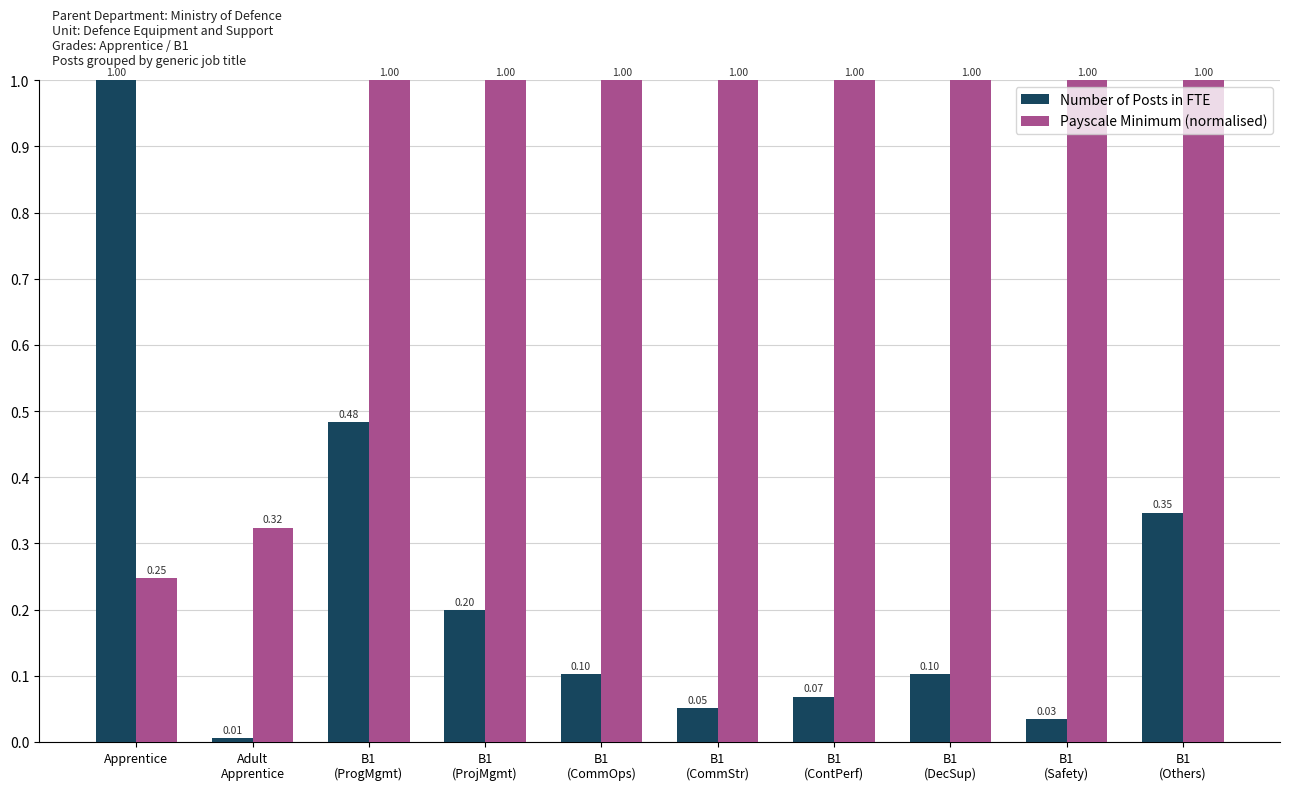

What is the label of the 3rd bar from the right?

B1
(DecSup)